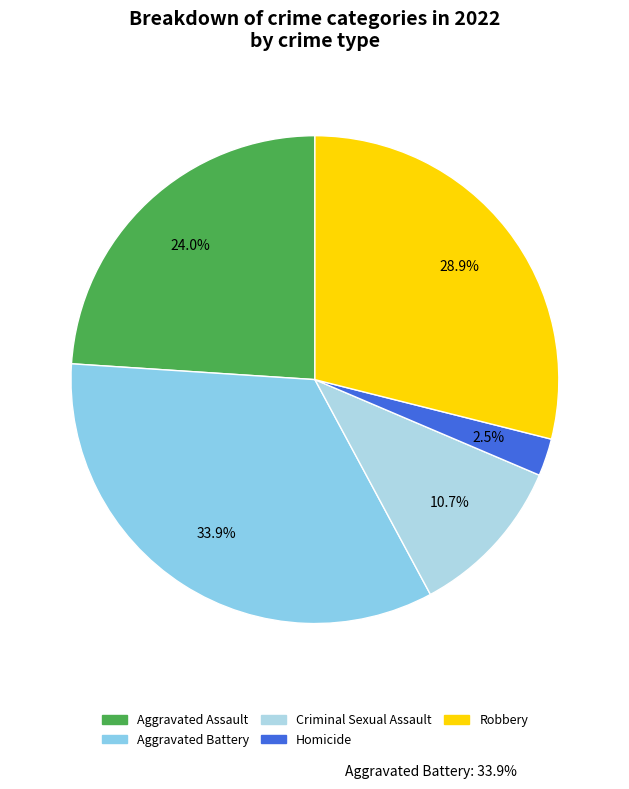

To the nearest percent, what is the difference between the Robbery and Criminal Sexual Assault slice percentages?

18%